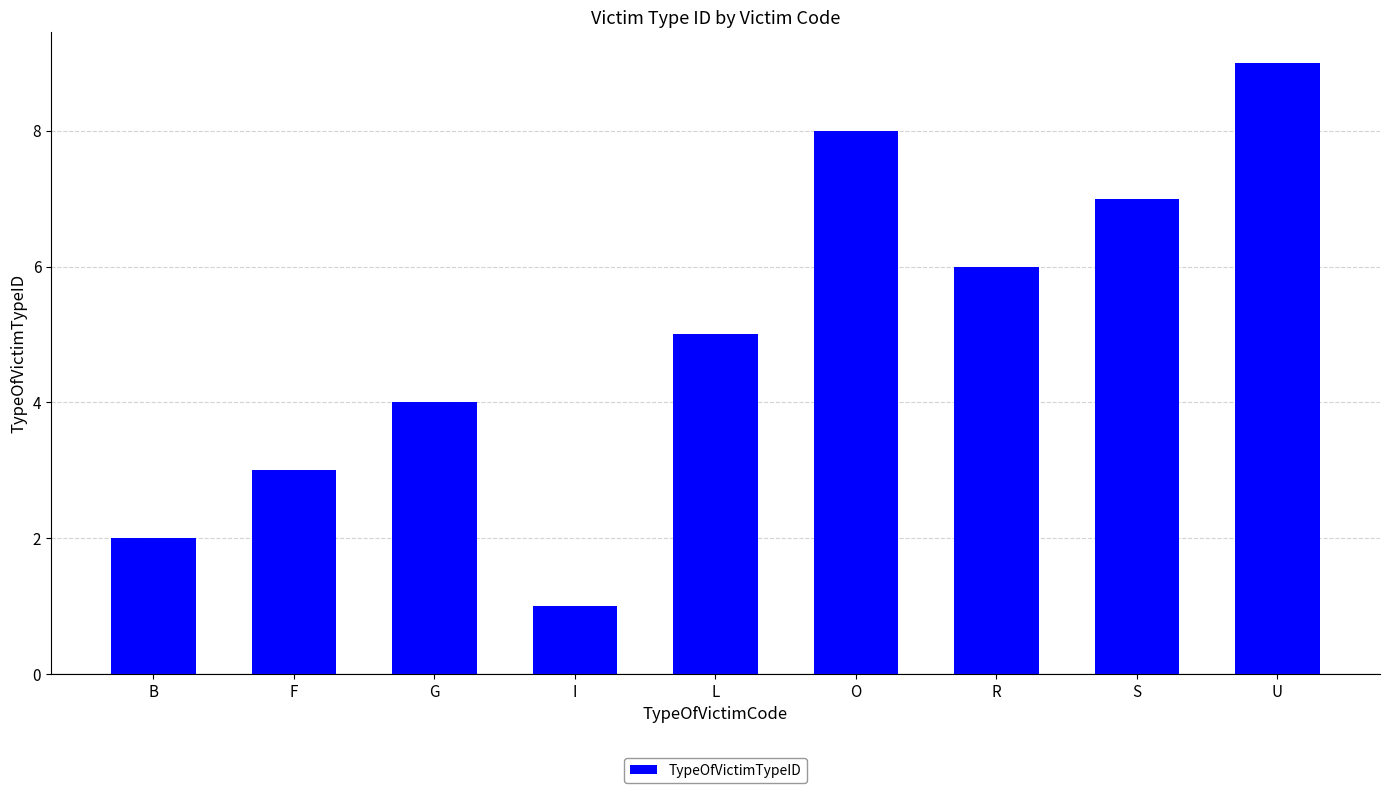

Reading right to left, list all the values displayed in this chart.

9	7	6	8	5	1	4	3	2